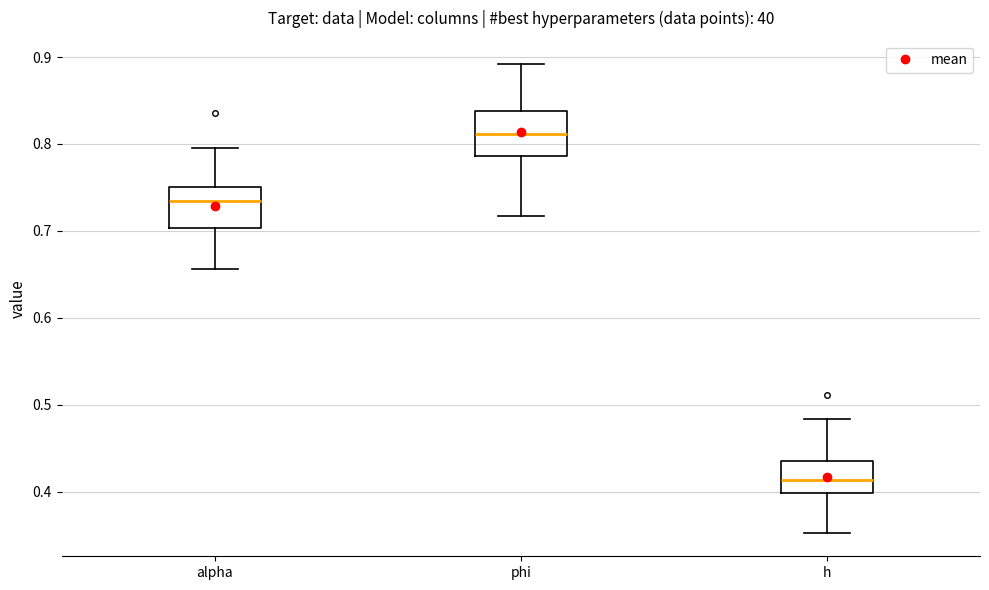

Reading left to right, transcribe this box plot: for each box, give where its median line is, the range the box spans, and where its two whiskers end, as read against the y-axis. The values are not printed on the chart, so give them approximately, as read against the axis.

alpha: median 0.73, box 0.70 to 0.75, whiskers 0.66 to 0.80
phi: median 0.81, box 0.79 to 0.84, whiskers 0.72 to 0.89
h: median 0.41, box 0.40 to 0.44, whiskers 0.35 to 0.48